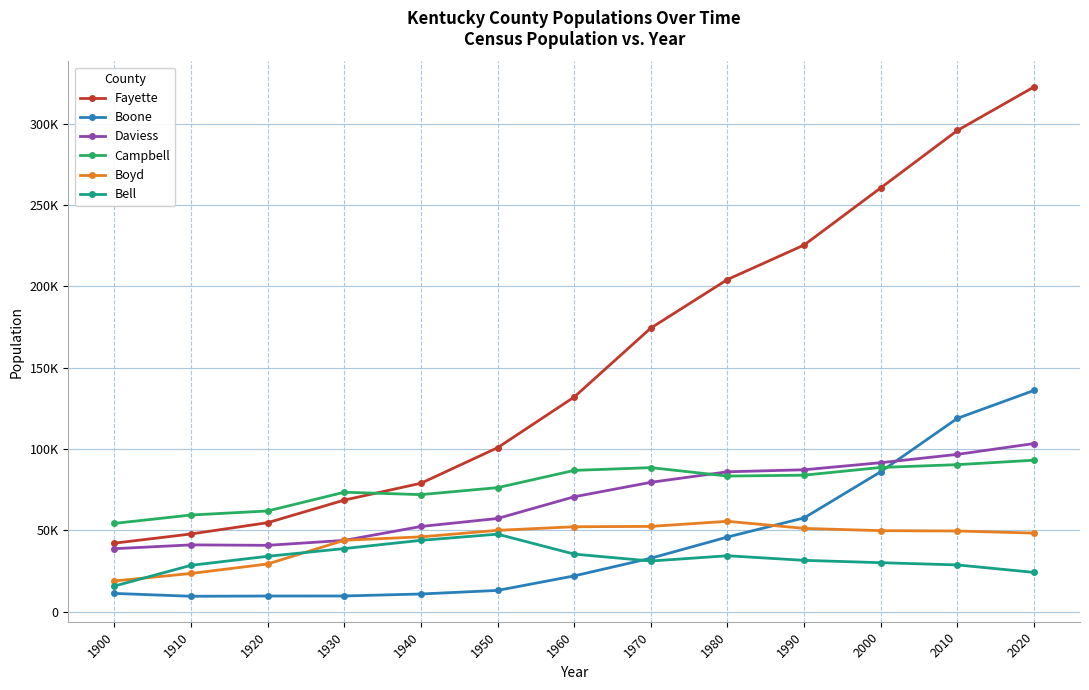

What are all the series names shown in the legend?

Fayette, Boone, Daviess, Campbell, Boyd, Bell